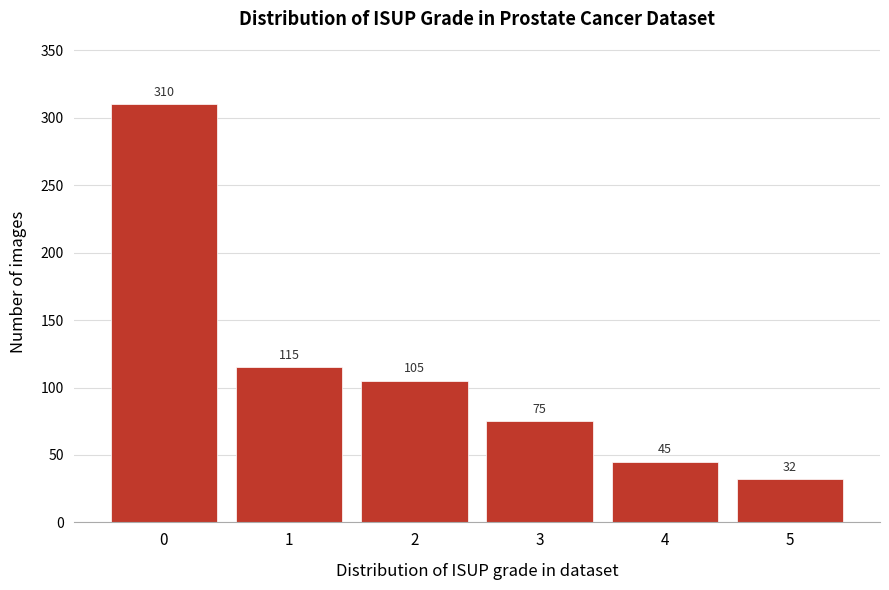

Reading left to right, what are all the values shown in this chart?

310	115	105	75	45	32